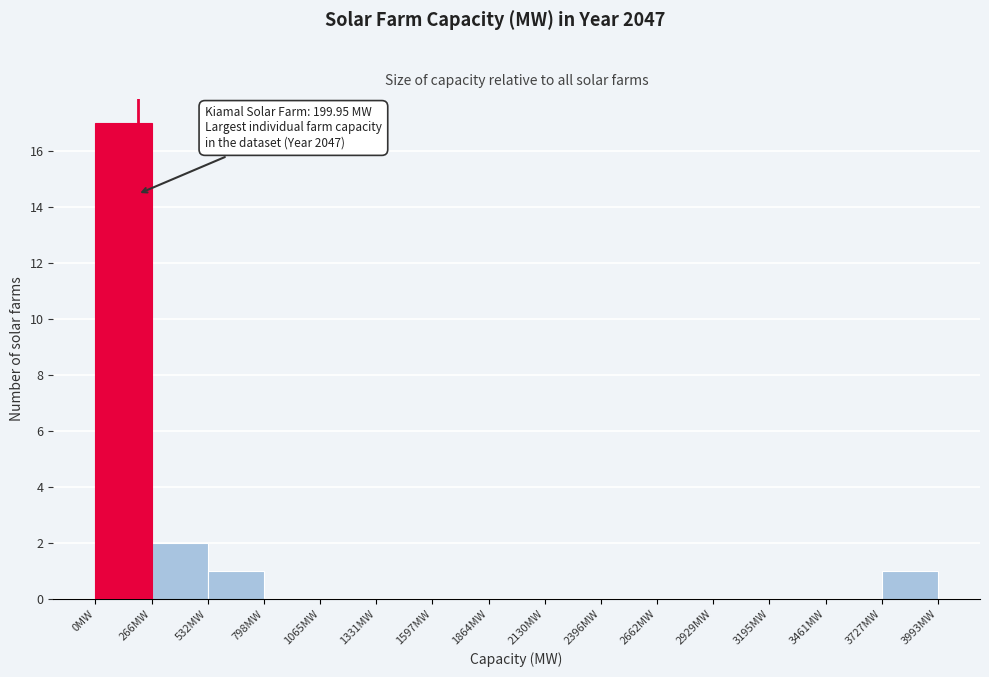

Over which range of the x-axis is the bar tallest?

0 to 250